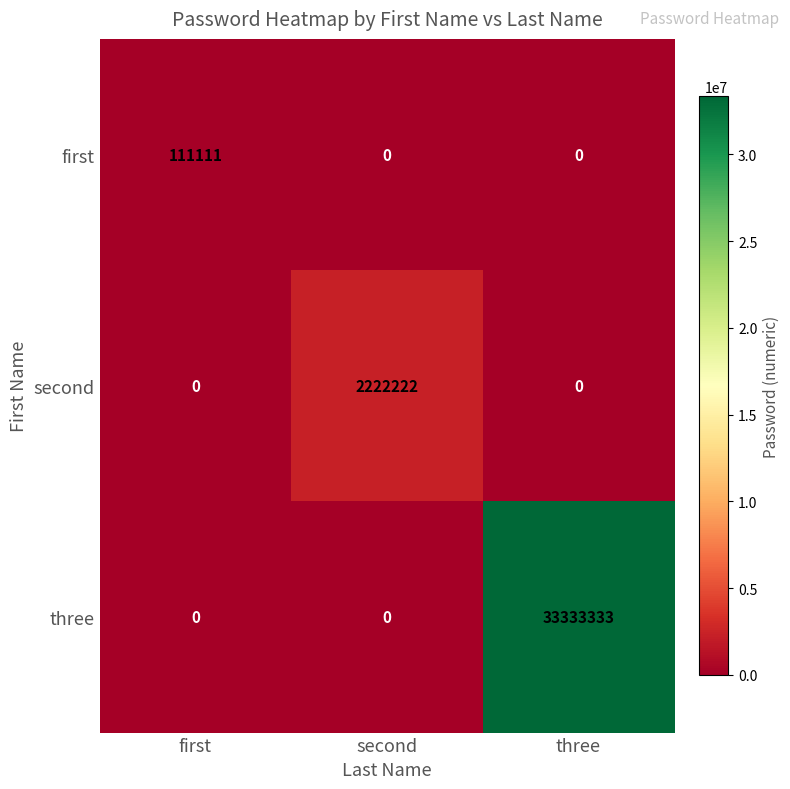

Rank the series by their maximum value, from lowest to highest.

first, second, three